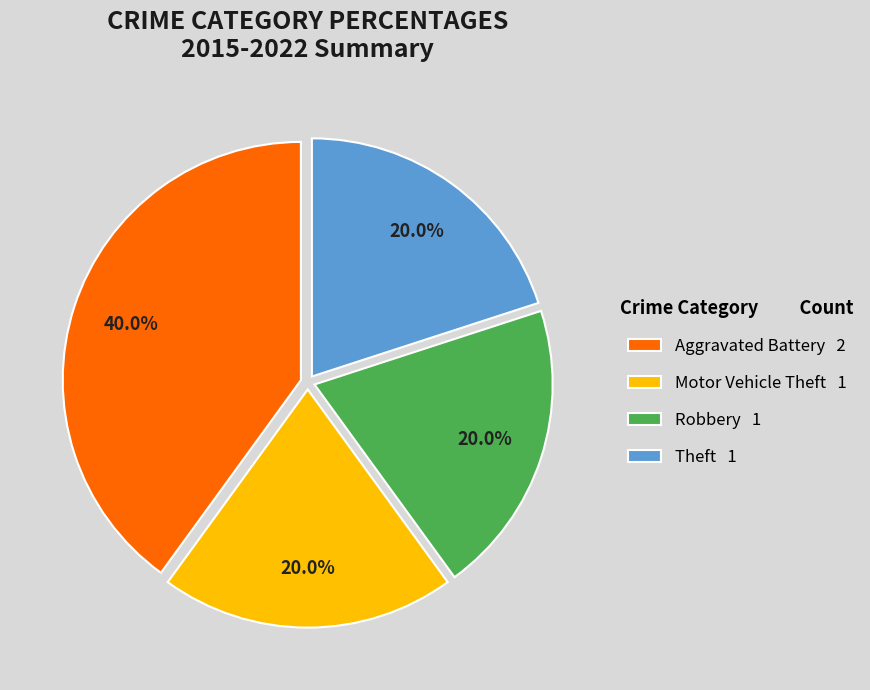

How much of the chart is everything except Motor Vehicle Theft?

80.0%